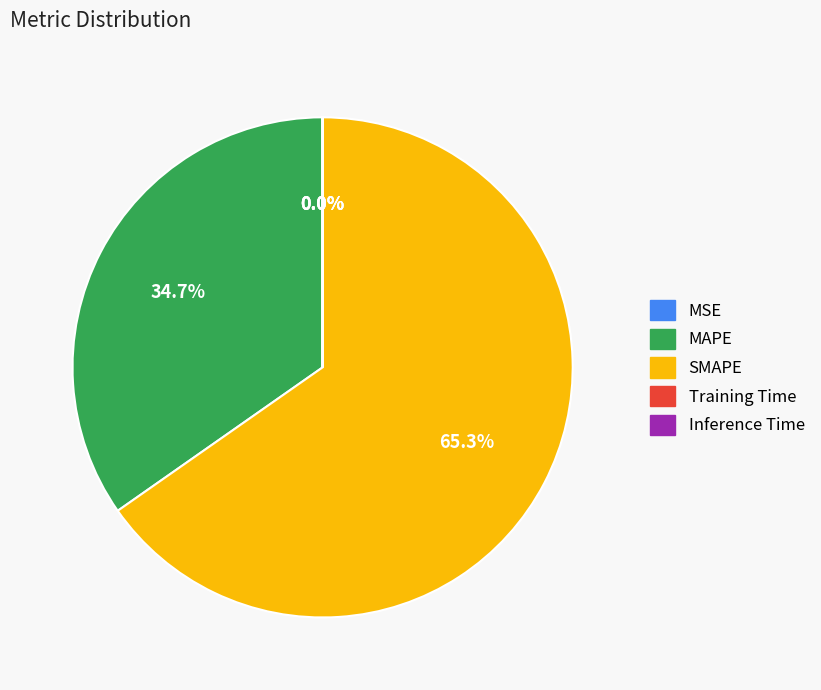

Which category has the biggest portion of the pie?

SMAPE